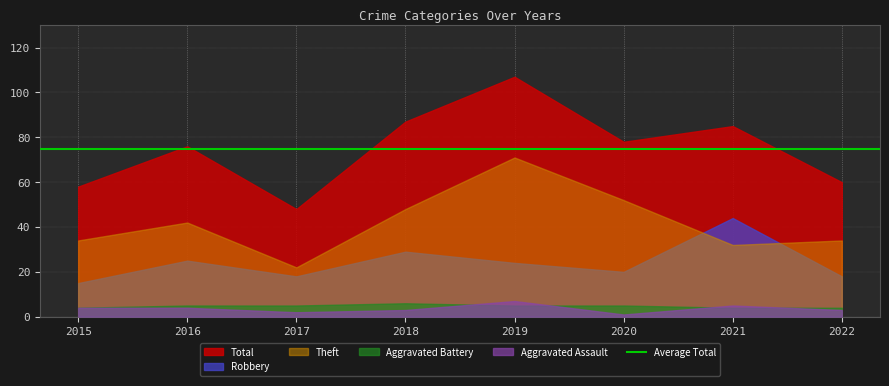

How many data points in Robbery are less than 24?

4